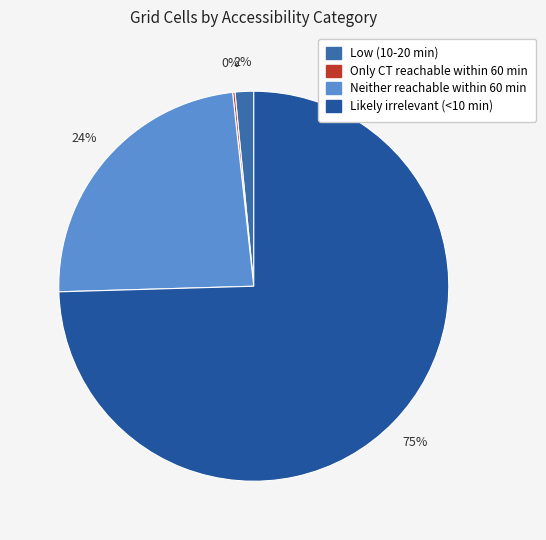

The Only CT reachable within 60 min slice represents 6% of the pie. True or false?

False